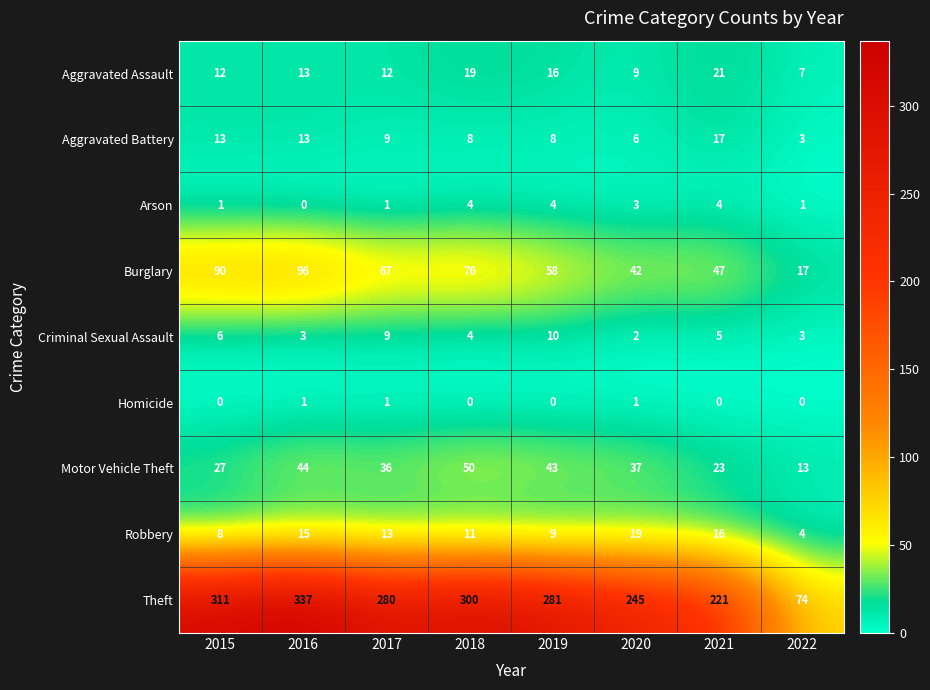

What is the difference between the second highest and second lowest values in the Burglary series?

48